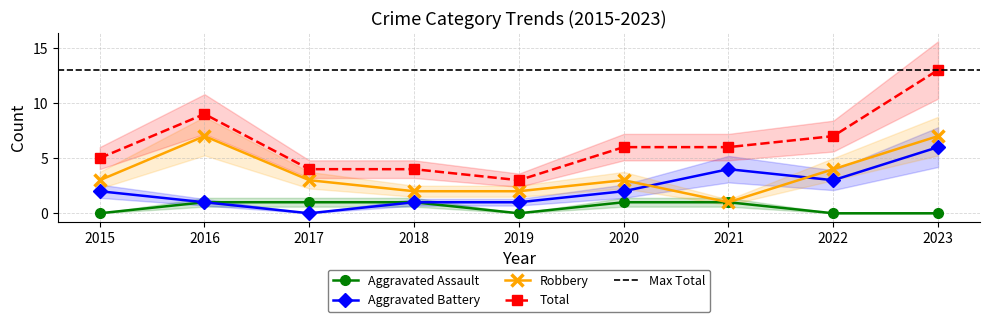

What is the sum of the Aggravated Assault values at 2016 and 2018?

2